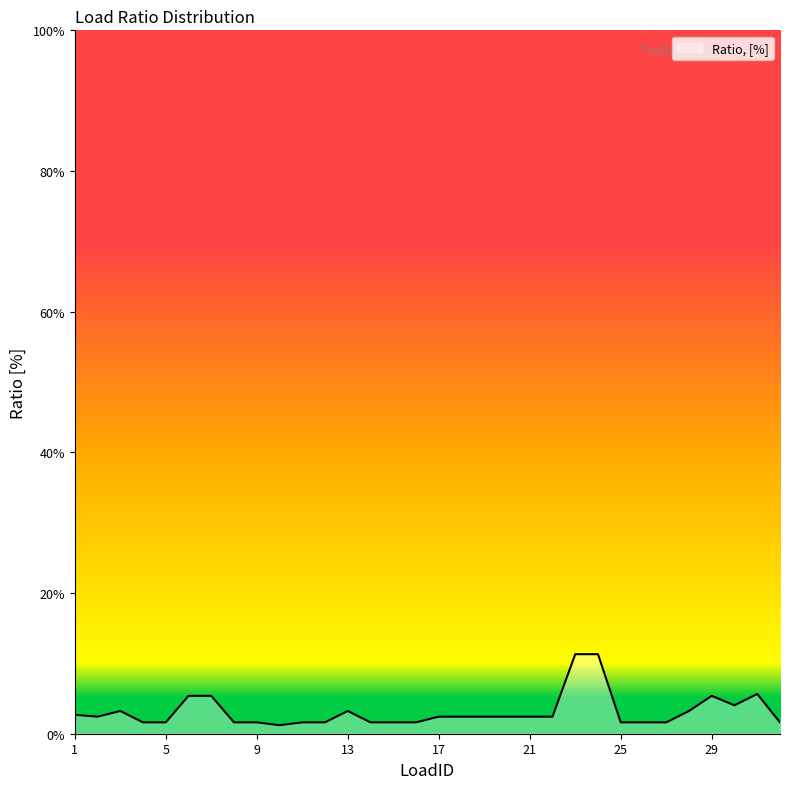

What is the difference between the maximum and minimum values?

10.1